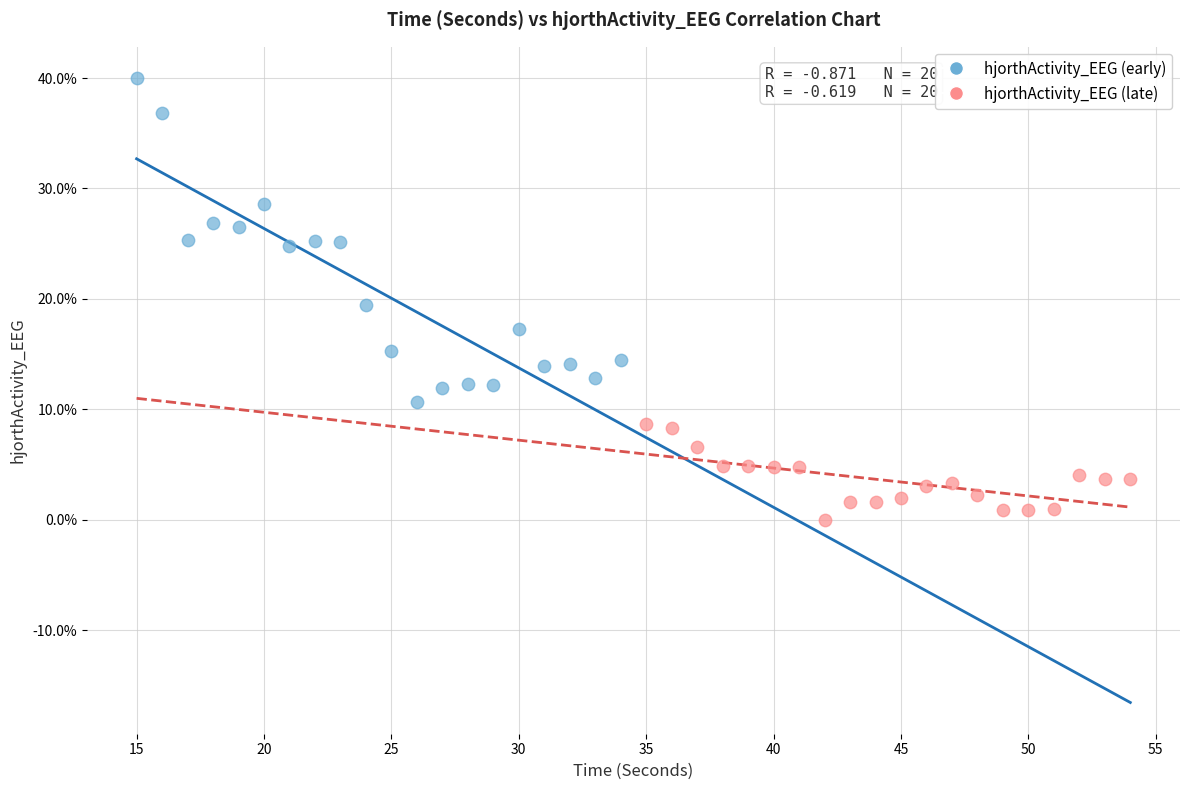

What are all the series names shown in the legend?

hjorthActivity_EEG (early), hjorthActivity_EEG (late)